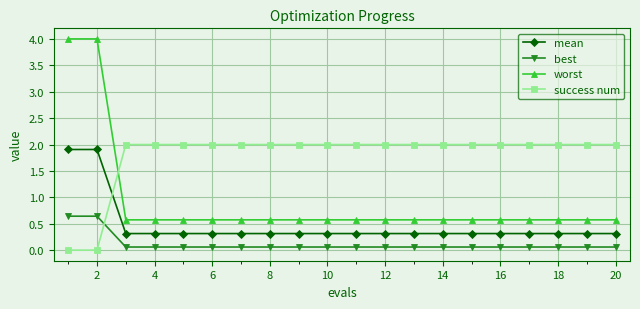

What is the lowest value of the mean series?

0.3